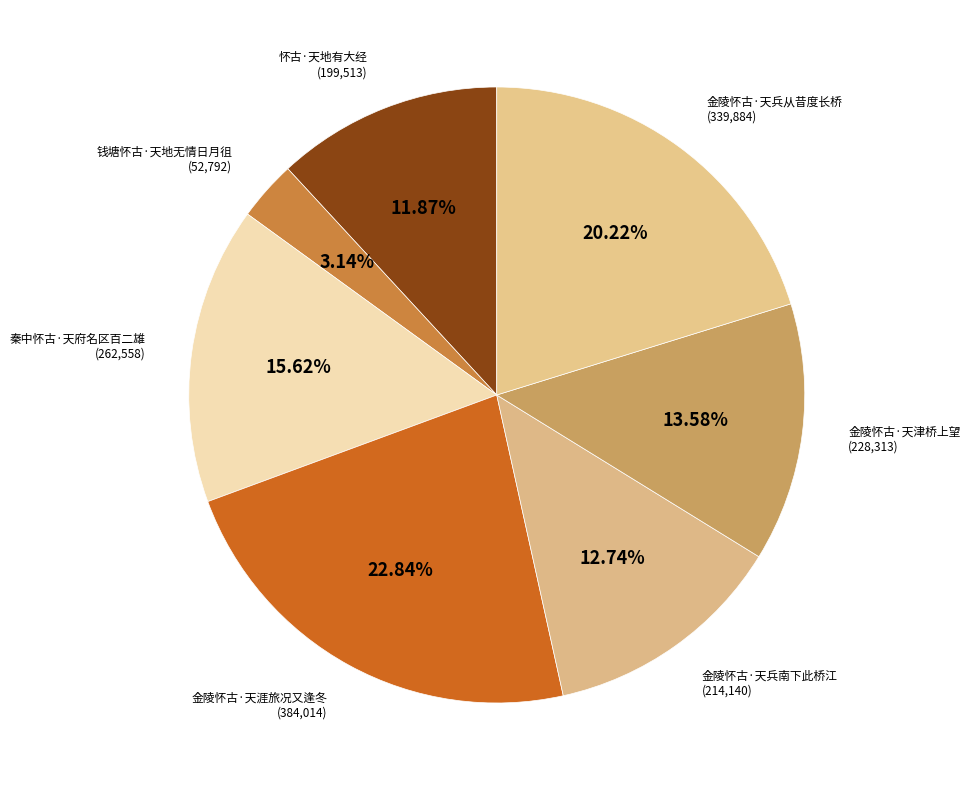

Rank the categories by value from lowest to highest.

钱塘怀古·天地无情日月徂, 怀古·天地有大经, 金陵怀古·天兵南下此桥江, 金陵怀古·天津桥上望, 秦中怀古·天府名区百二雄, 金陵怀古·天兵从昔度长桥, 金陵怀古·天涯旅况又逢冬